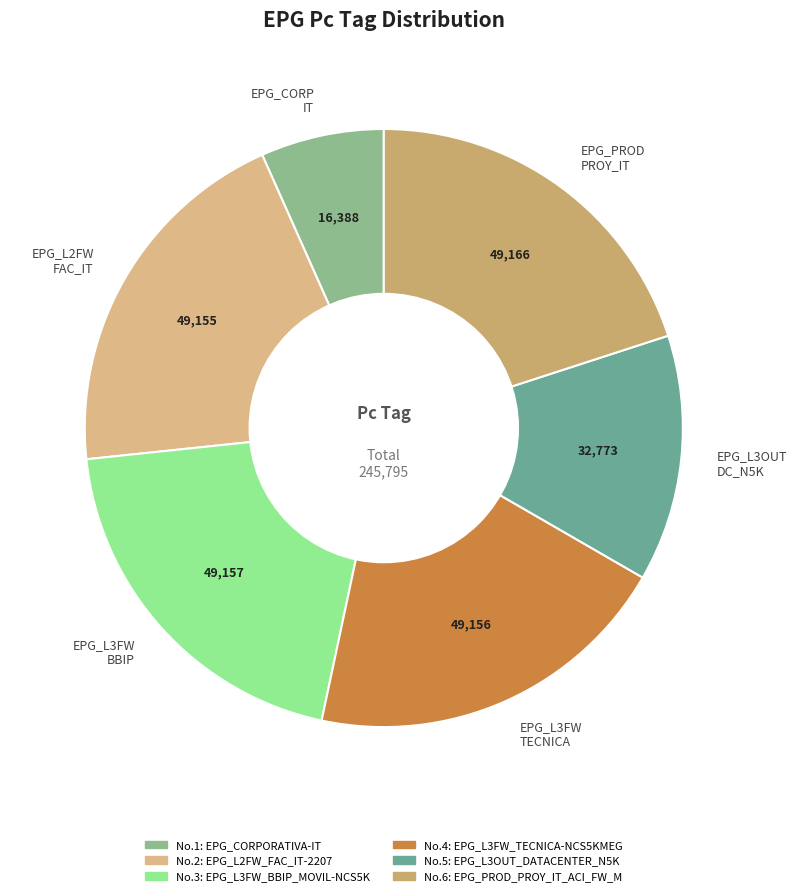

Is there any slice that represents more than half of the pie?

No